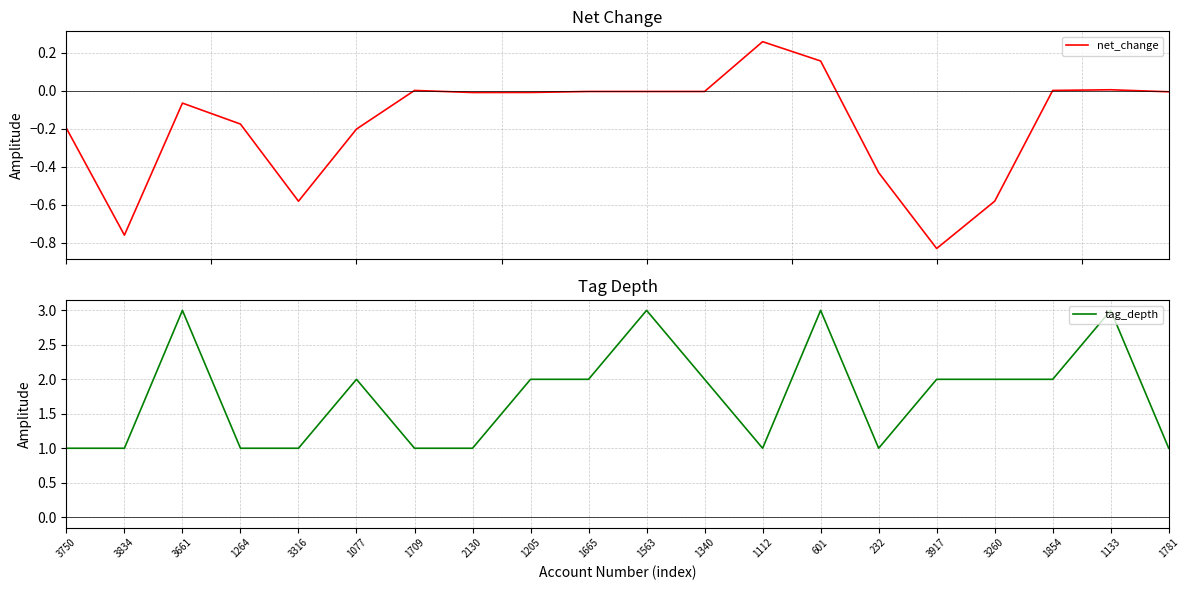

The value of tag_depth at 2130 is 1.0. True or false?

True